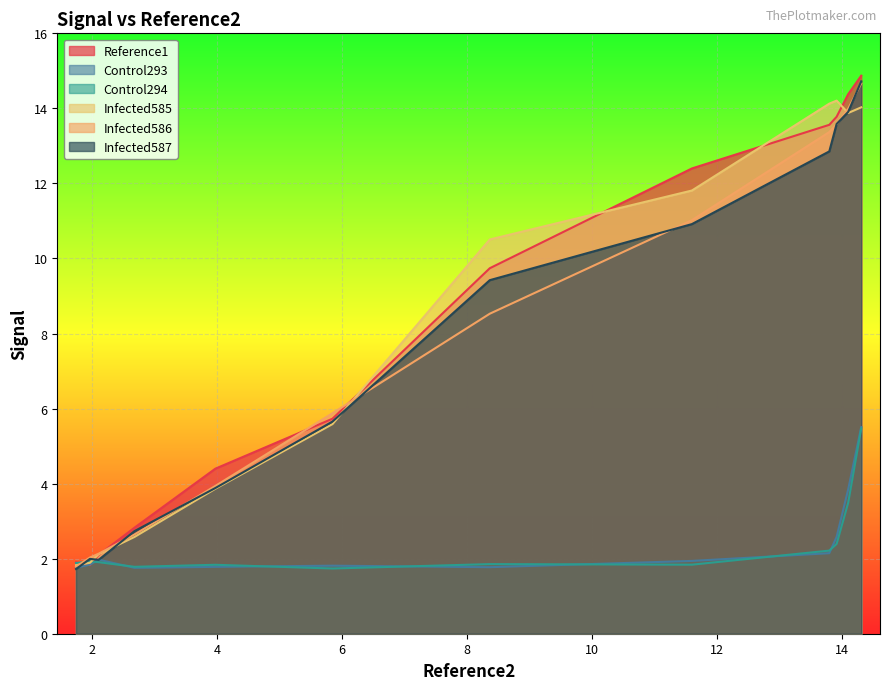

What is the total value across all series at 10?

41.8